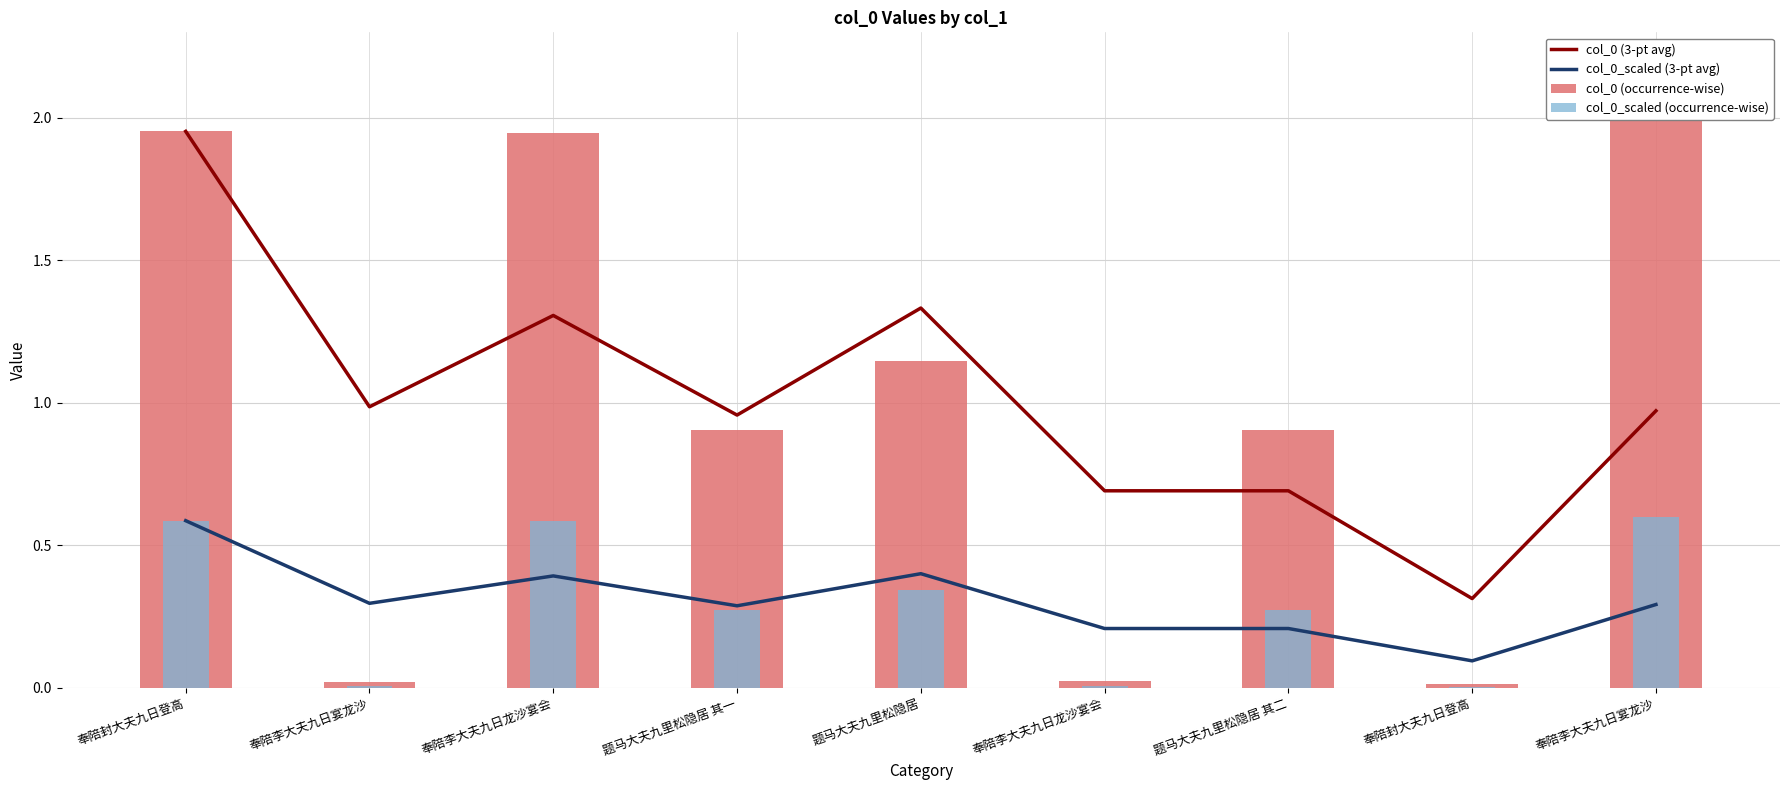

List the series in order of their peak value, highest first.

col_0 (occurrence-wise), col_0 (3-pt avg), col_0_scaled (occurrence-wise), col_0_scaled (3-pt avg)